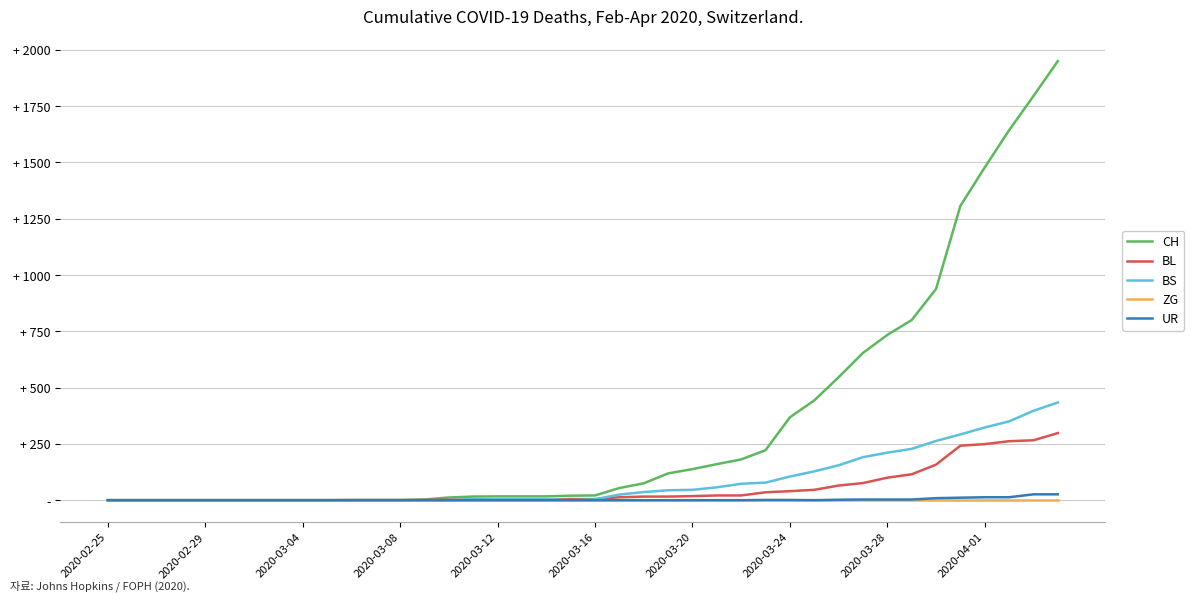

Does the chart display data point markers on the line(s)?

No